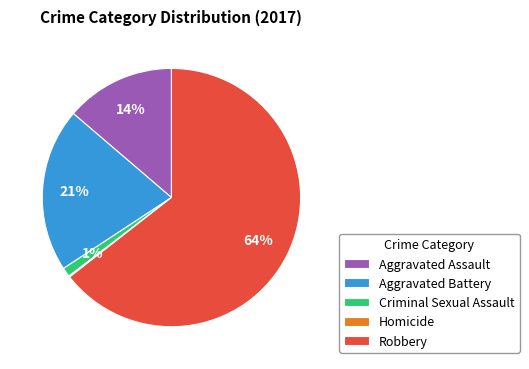

Which category accounts for the majority?

Robbery